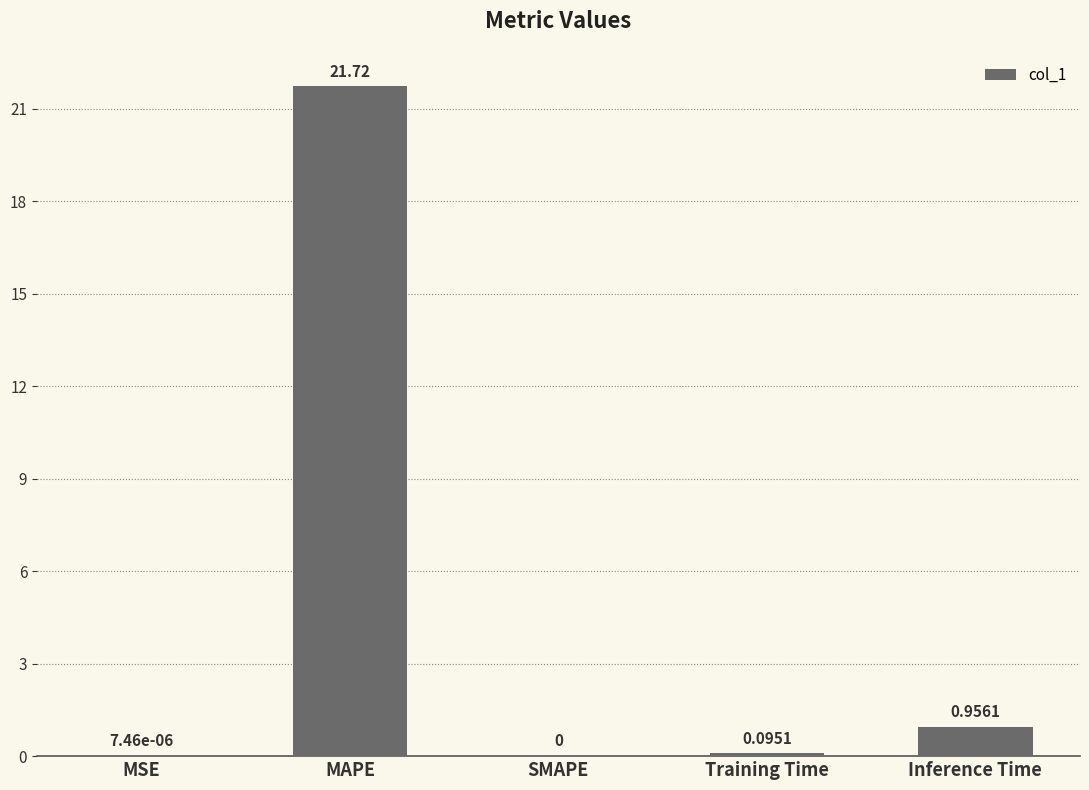

What is the sum of all values?

22.8